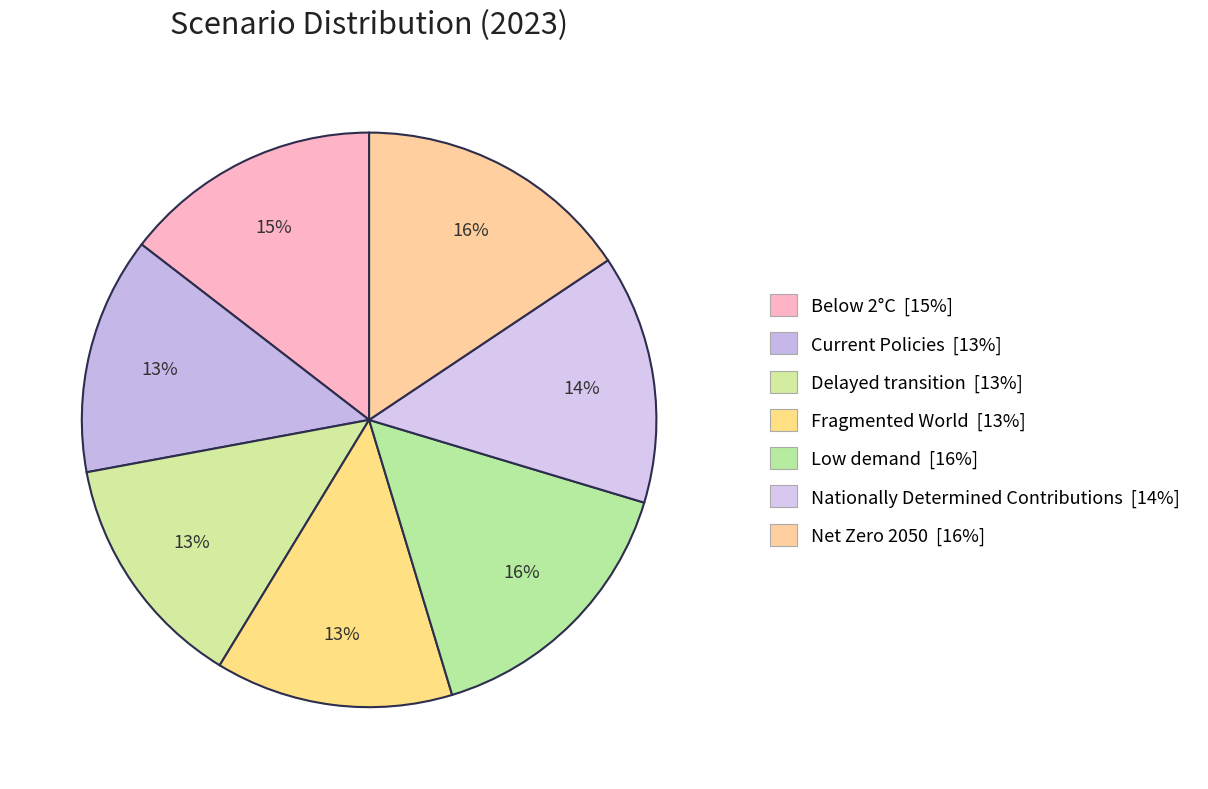

Count the number of slices in the pie.

7